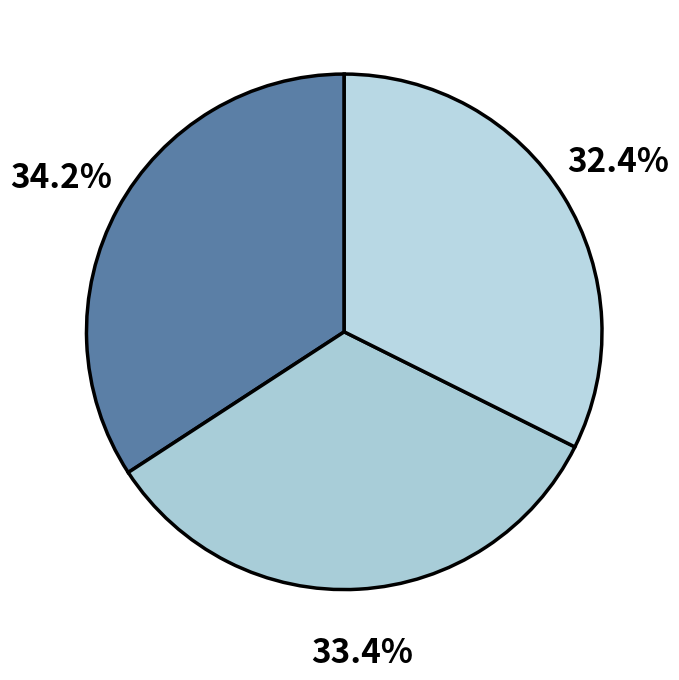

Count the number of slices in the pie.

3